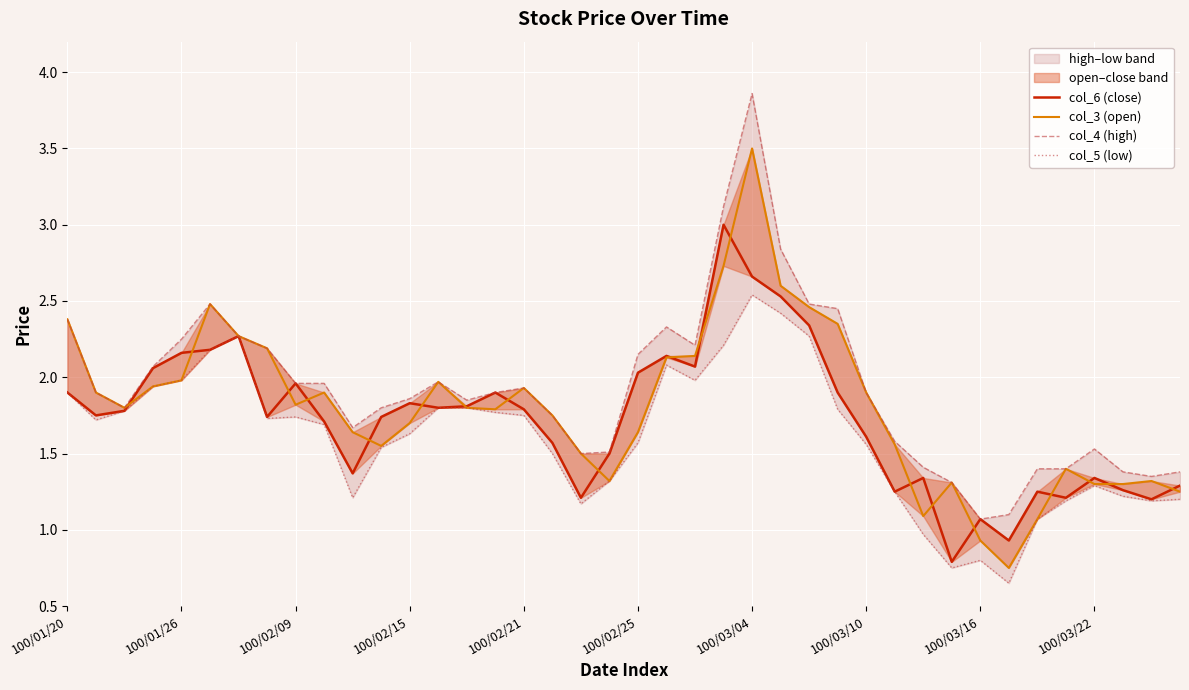

Is the value of col_3 (open) at 100/01/26 greater than the value of col_4 (high) at 100/02/21?

Yes